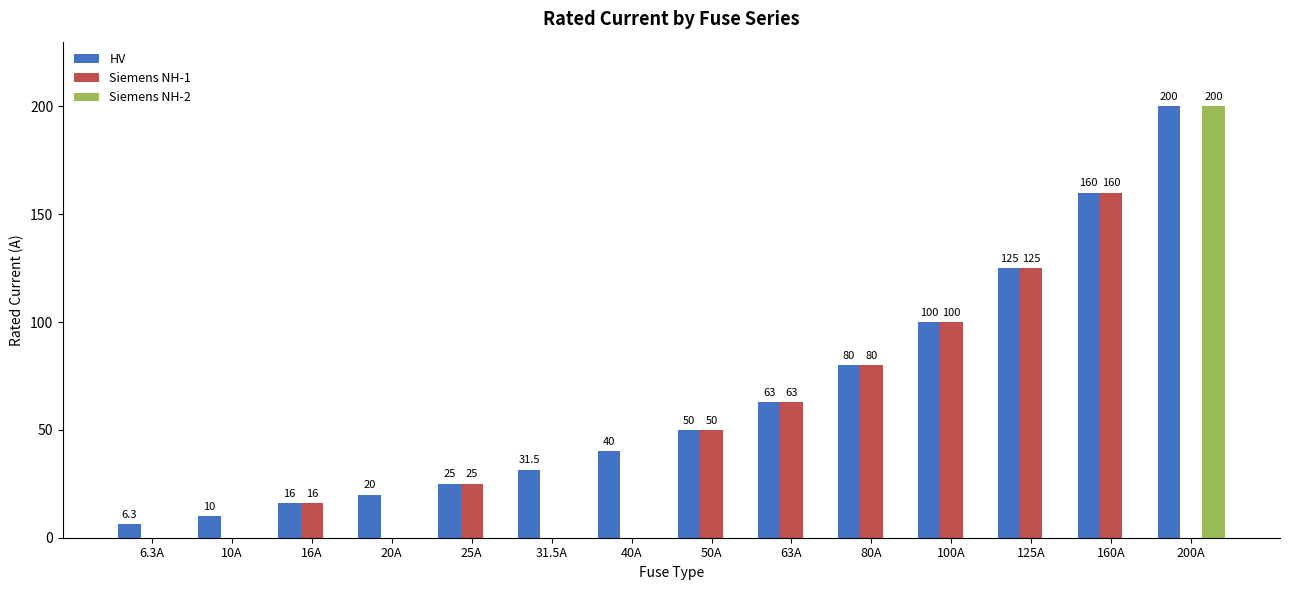

Which series has the widest spread of values?

Siemens NH-2